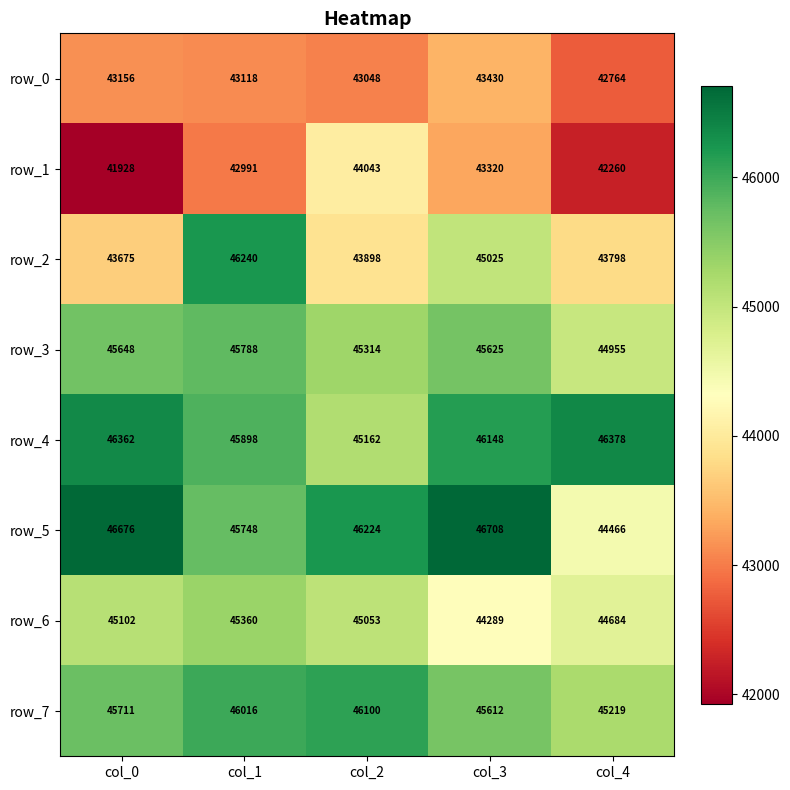

At which category is the sum across all series the highest?

col_1